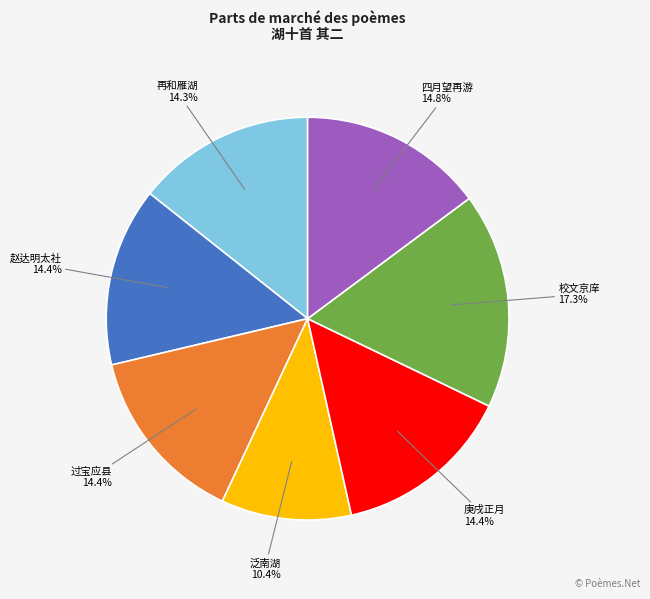

Is there a majority slice in this chart?

No